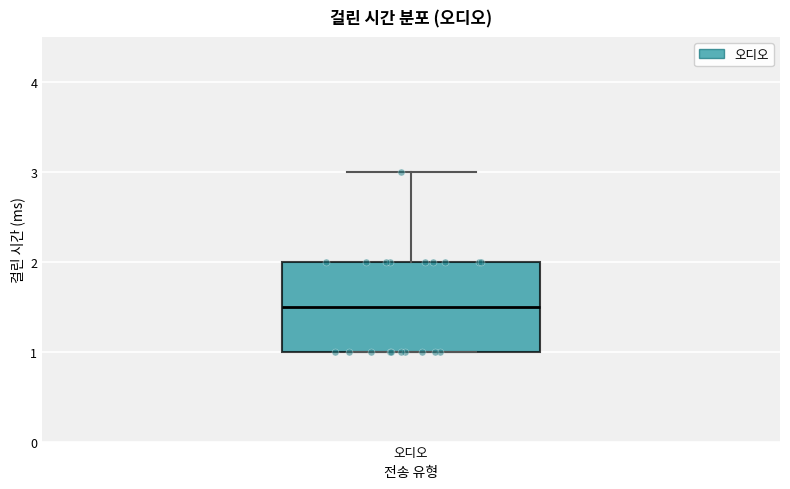

Read this box plot against the y-axis: the position of the median line, the range covered by the box, and the ends of both whiskers. The values are not printed on the chart, so give them approximately, as read against the axis.

median 1.5, box 1.0 to 2.0, whiskers 1.0 to 3.0